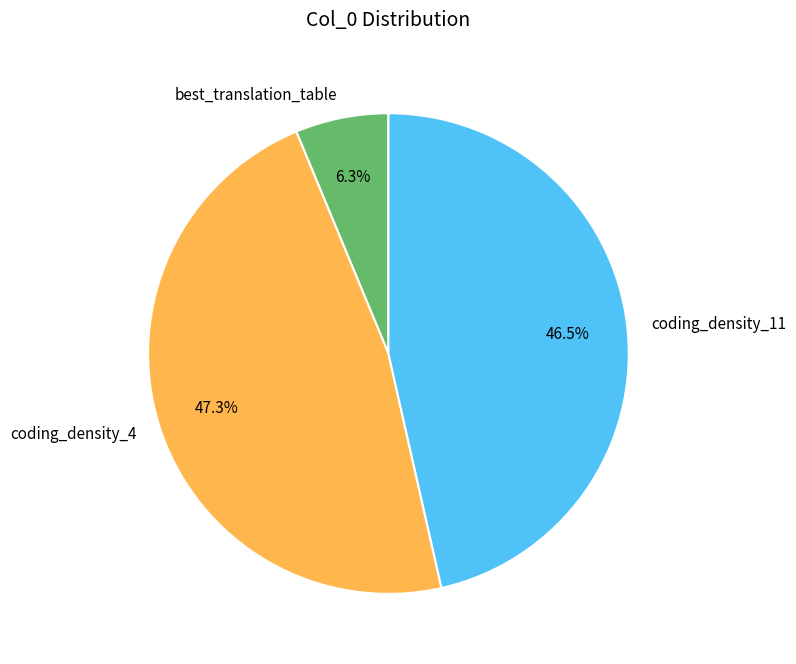

The coding_density_4 slice represents 47% of the pie. True or false?

True